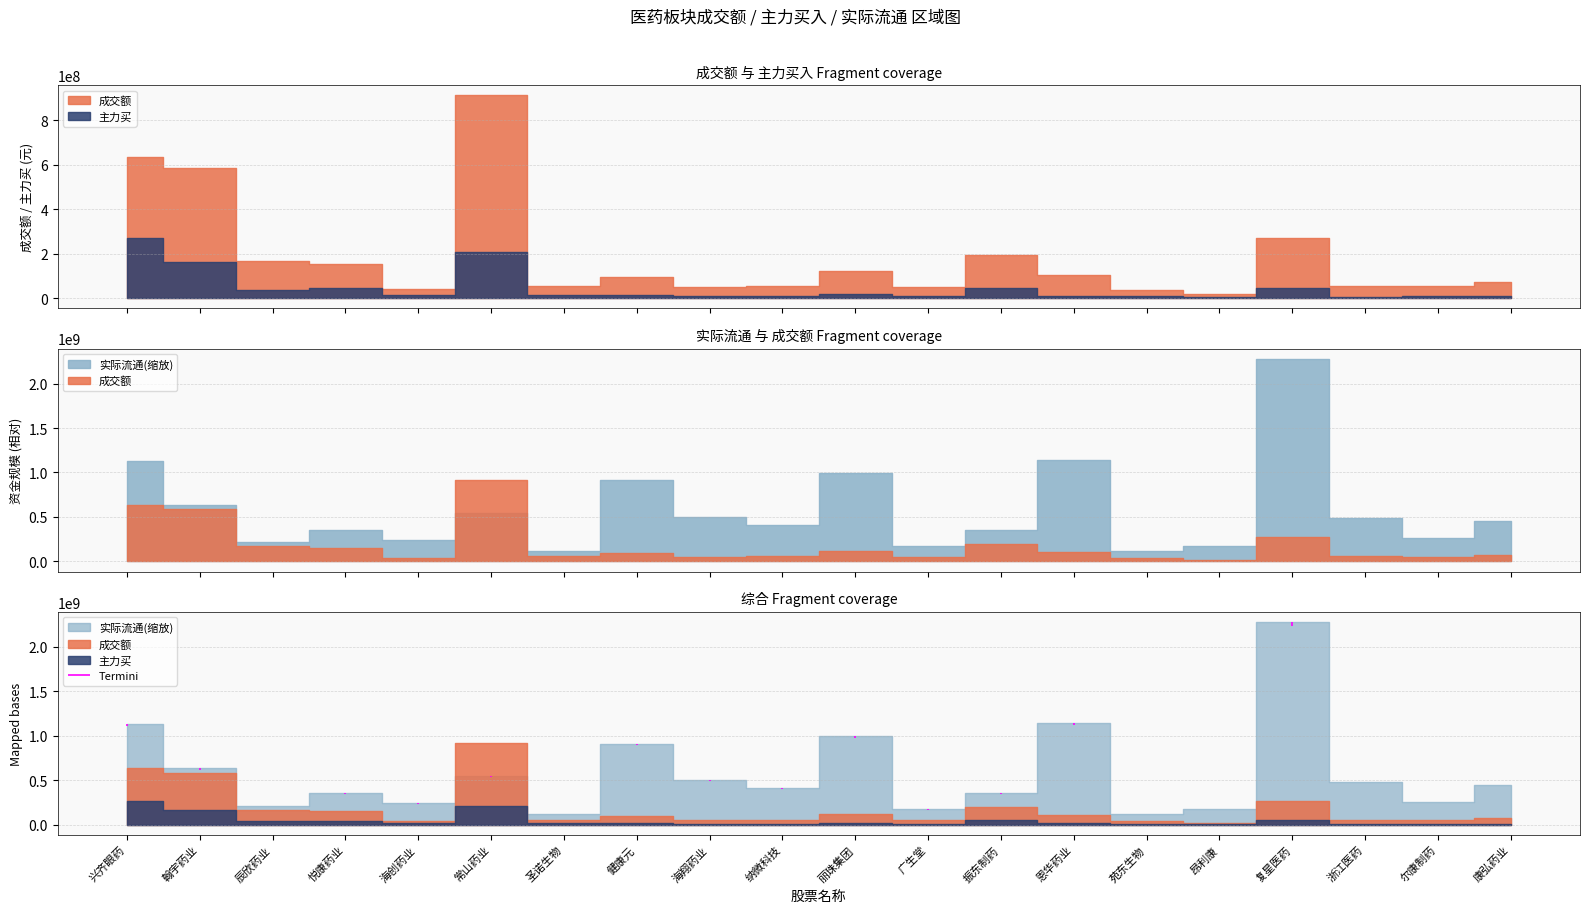

How many values in the 主力买 series are below 14905680?

10